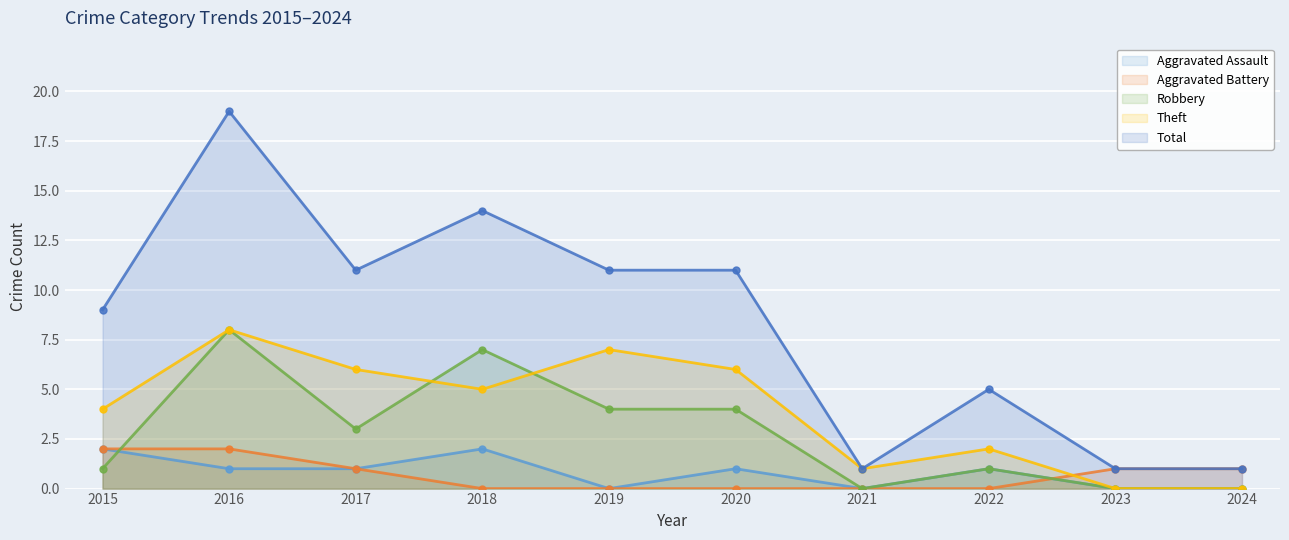

In Aggravated Assault, how many points are lower than both neighbors (excluding endpoints)?

2